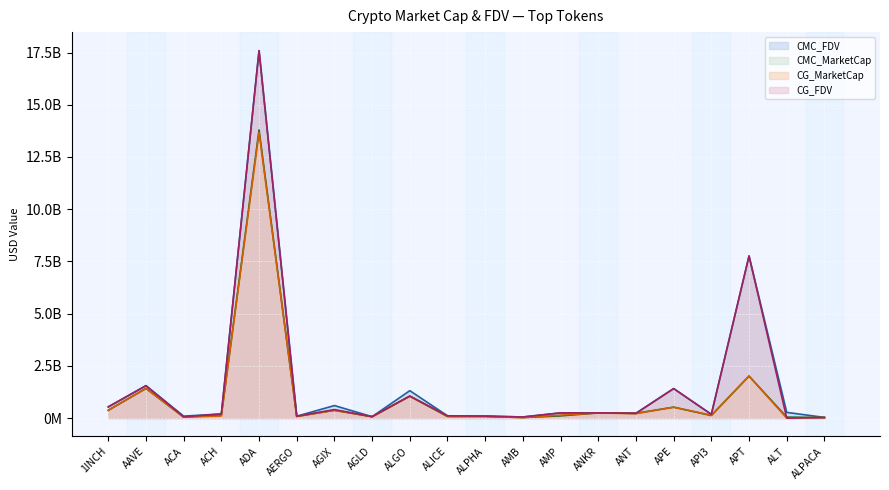

What are all the series names shown in the legend?

CMC_FDV line, CMC_MarketCap line, CG_MarketCap line, CG_FDV line